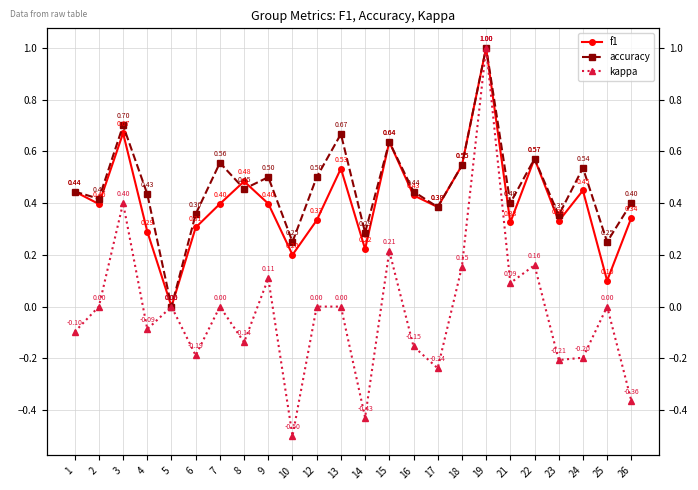

Which series has the largest total across all categories?

accuracy